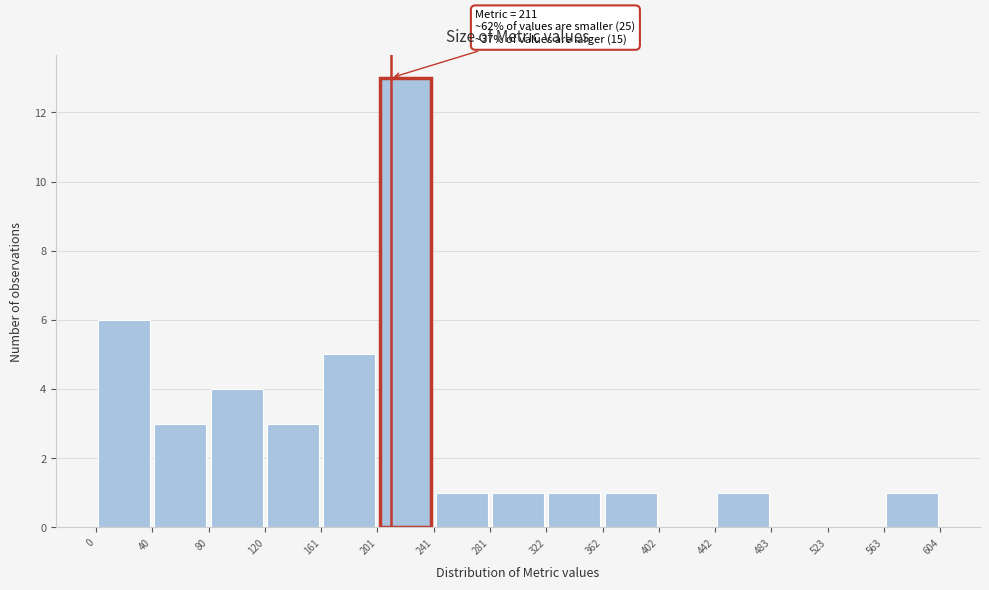

Over which range of the x-axis is the bar tallest?

201 to 241